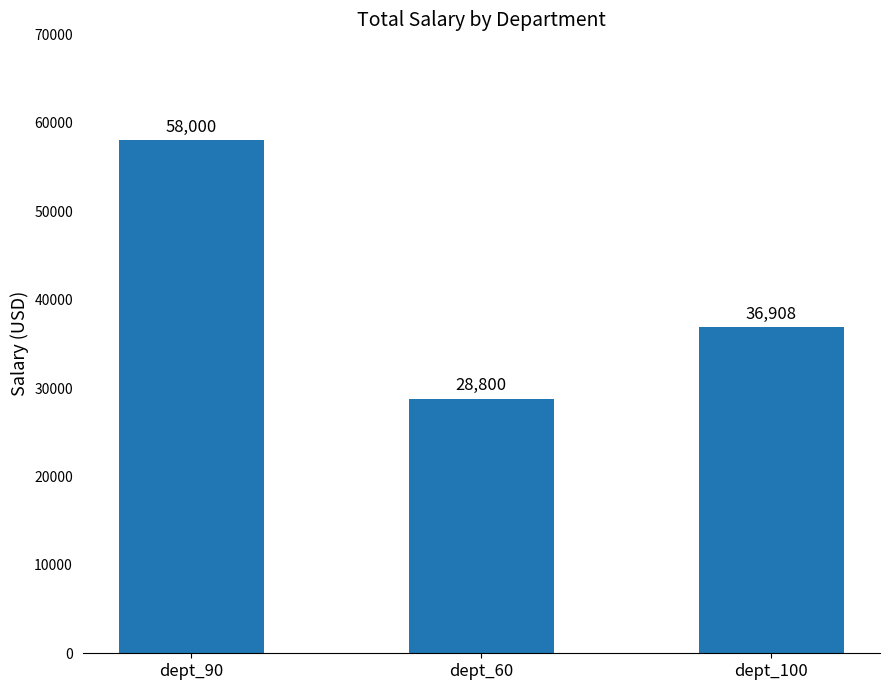

The chart shows a value of 36908 at dept_100. True or false?

True